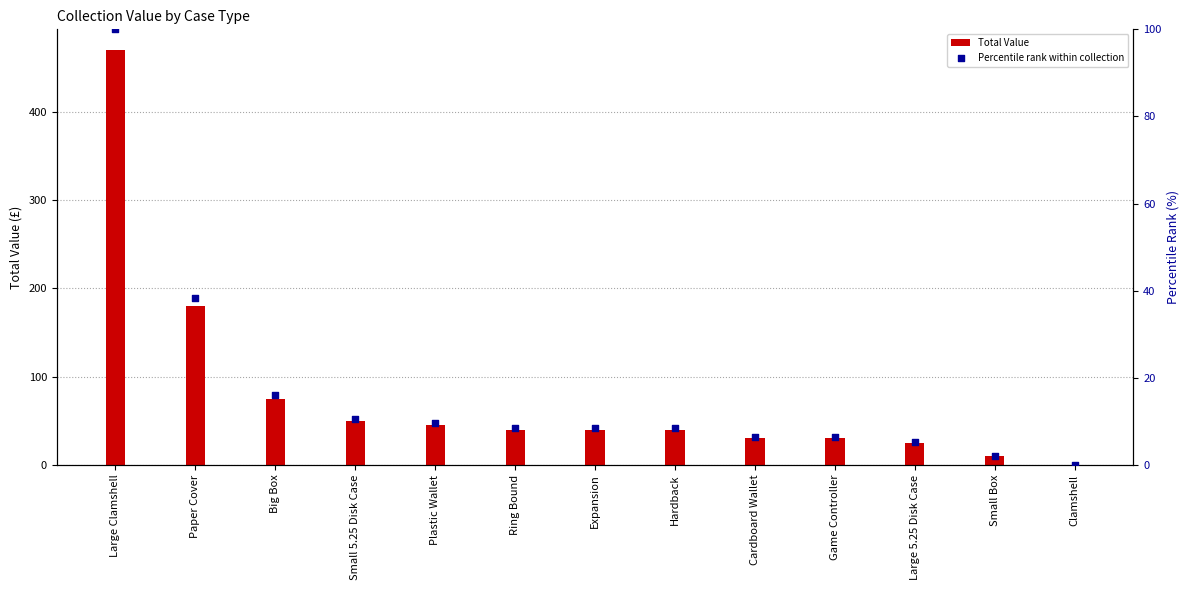

At which category is the sum across all series the highest?

Large Clamshell